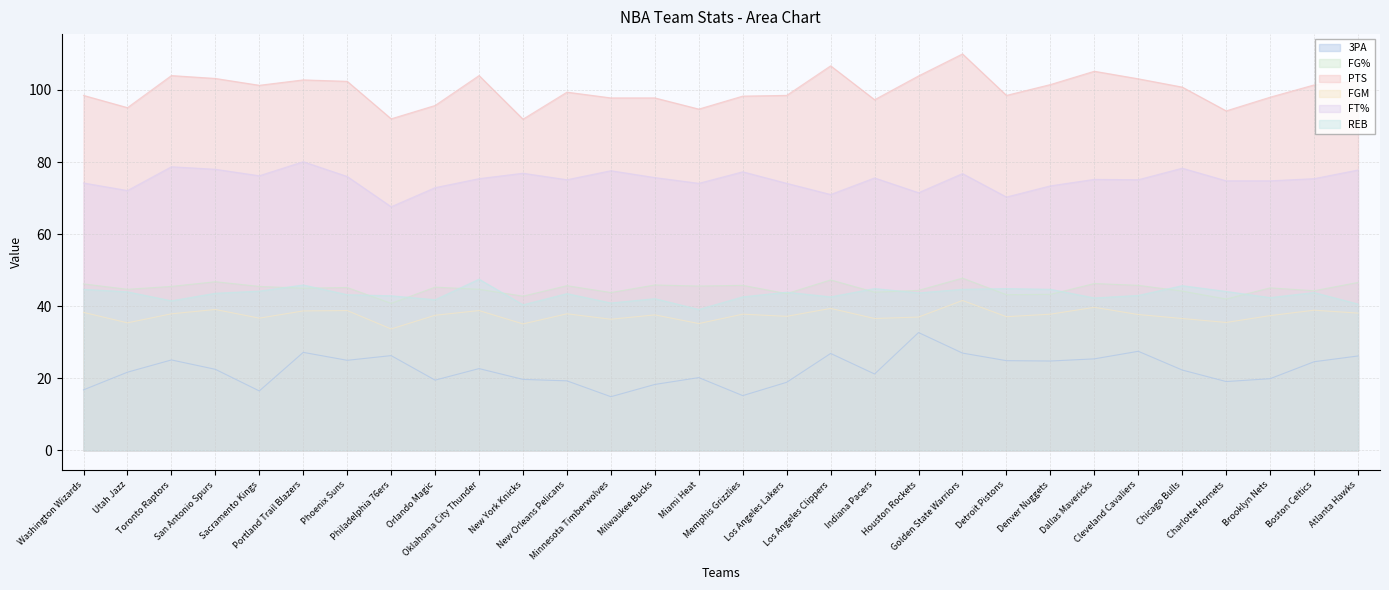

Reading right to left, list all the values displayed in this chart.

3PA: 26.2	24.6	19.9	19.1	22.3	27.5	25.4	24.8	24.9	27.0	32.7	21.2	26.9	18.9	15.2	20.2	18.3	14.9	19.3	19.7	22.7	19.5	26.3	25.0	27.2	16.5	22.5	25.1	21.7	16.8
FG%: 46.6	44.3	45.1	42.0	44.2	45.8	46.3	43.3	43.2	47.8	44.4	43.9	47.3	43.5	45.8	45.6	45.9	43.8	45.7	42.8	44.7	45.3	40.8	45.2	45.0	45.5	46.8	45.5	44.7	46.2
PTS: 102.5	101.4	98.0	94.2	100.8	103.1	105.2	101.5	98.5	110.0	103.9	97.3	106.7	98.5	98.3	94.7	97.8	97.8	99.4	91.9	104.0	95.7	92.0	102.4	102.8	101.3	103.2	104.0	95.1	98.5
FGM: 38.1	38.9	37.4	35.5	36.6	37.7	39.7	37.8	37.1	41.6	37.0	36.6	39.4	37.2	37.8	35.2	37.6	36.4	37.9	35.1	38.8	37.5	33.7	38.8	38.7	36.7	39.1	37.9	35.4	38.3
FT%: 77.8	75.4	74.8	74.8	78.3	75.1	75.2	73.4	70.3	76.8	71.5	75.6	71.0	74.1	77.3	74.1	75.7	77.6	75.1	76.9	75.4	72.9	67.6	76.0	80.1	76.2	78.0	78.7	72.1	74.2
REB: 40.6	43.8	42.4	44.1	45.7	43.0	42.3	44.7	44.9	44.7	43.7	44.9	42.6	43.9	42.6	39.1	42.1	40.9	43.5	40.4	47.5	41.8	42.9	43.2	45.9	44.2	43.6	41.5	44.0	44.7